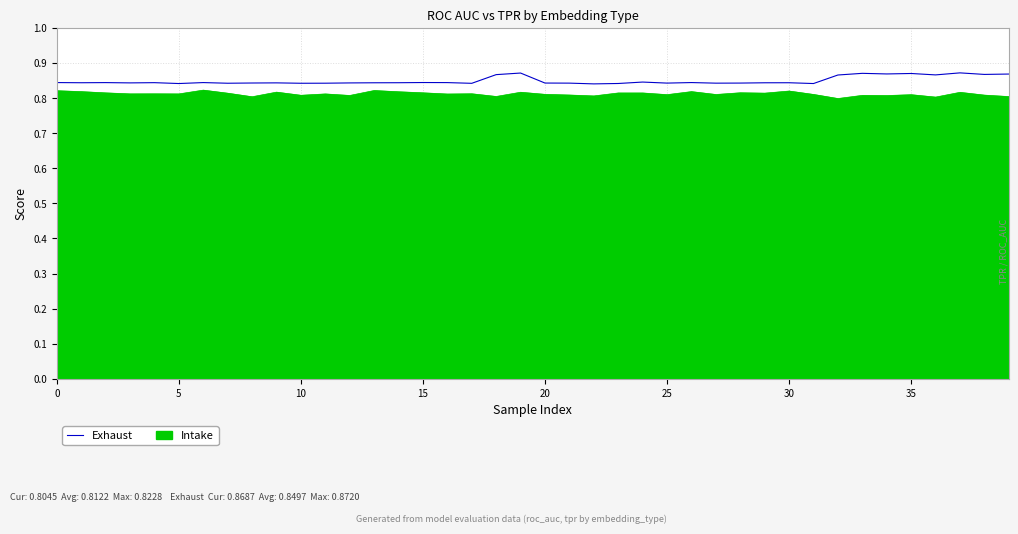

Count the number of data series in this chart.

2